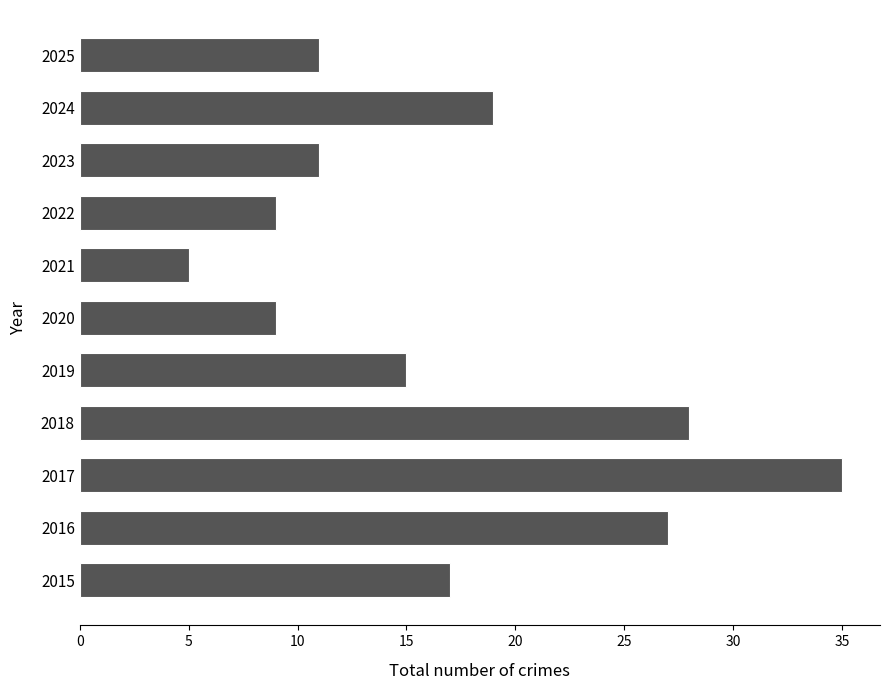

Reading top to bottom, list all the values displayed in this chart.

11	19	11	9	5	9	15	28	35	27	17